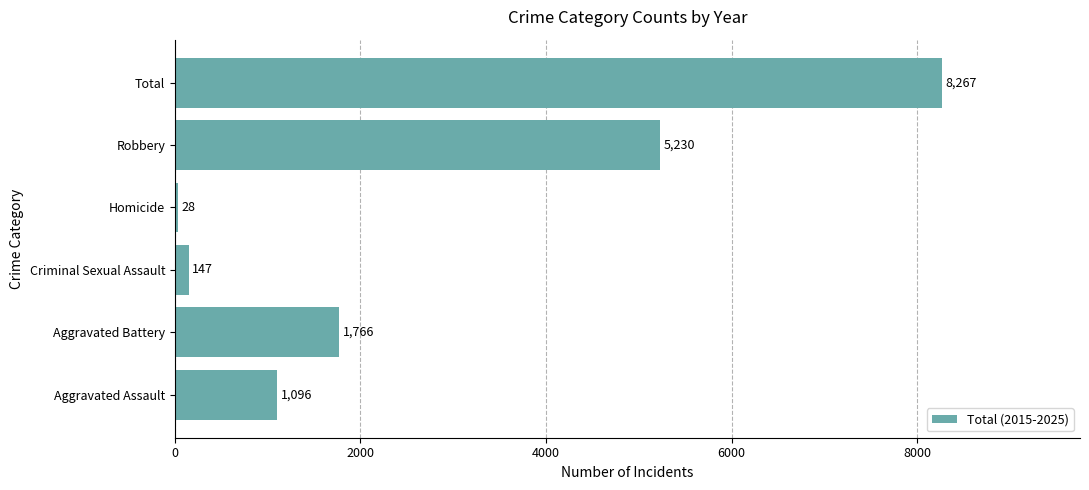

What is the sum of the values at Robbery and Aggravated Assault?

6326